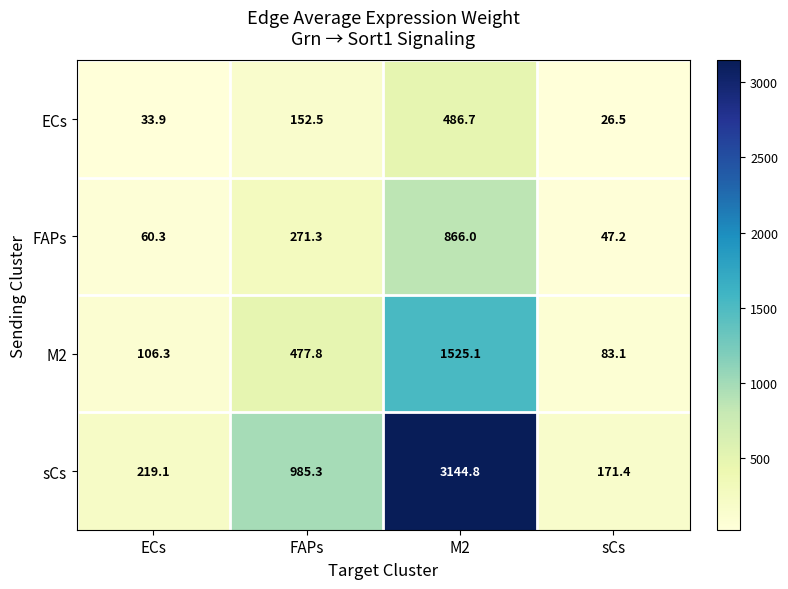

What is the average value of the FAPs series?

311.2